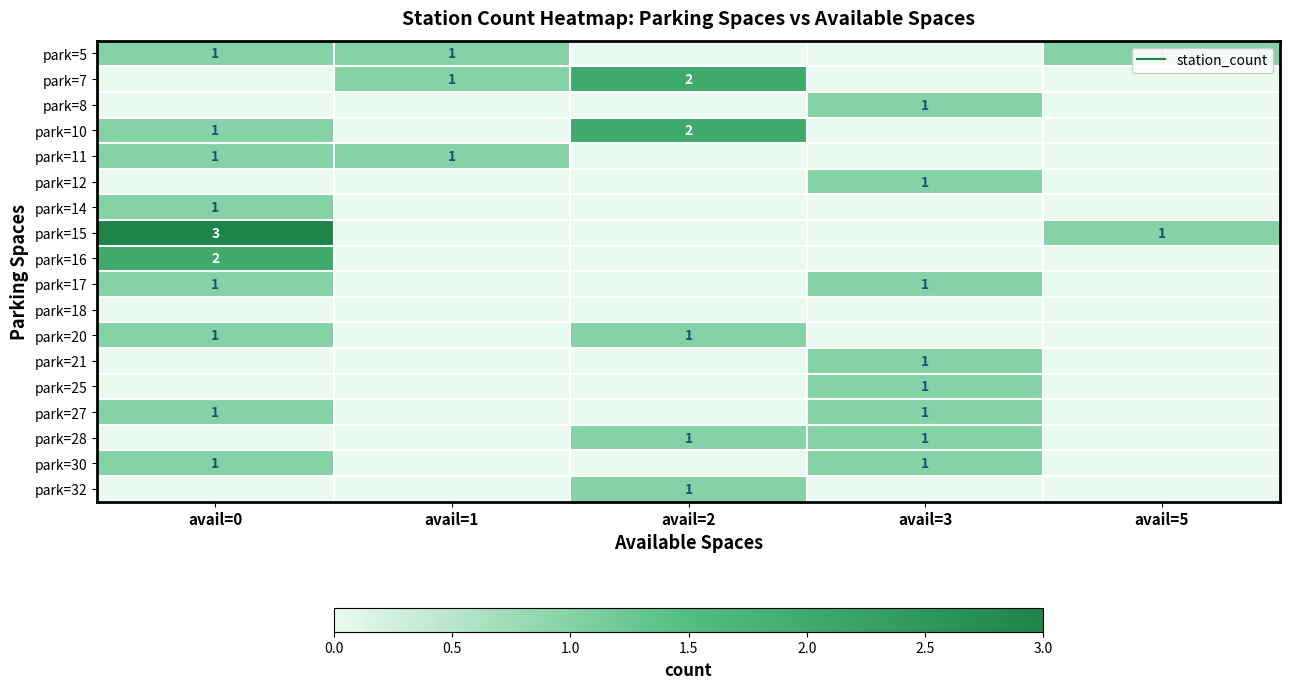

Which category has the lowest value across all series?

avail=2